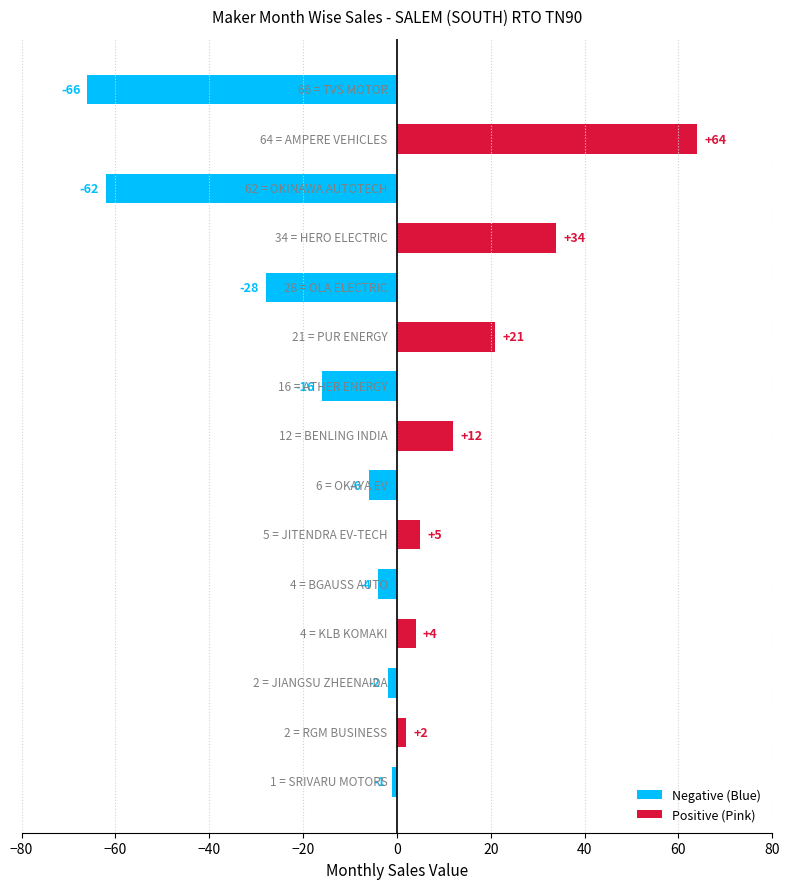

What is the maximum value shown in the chart?

64